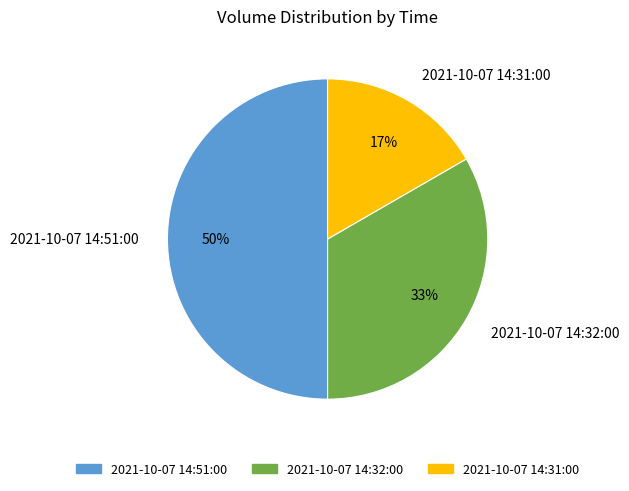

Does 2021-10-07 14:31:00 account for over 50% of the chart?

No